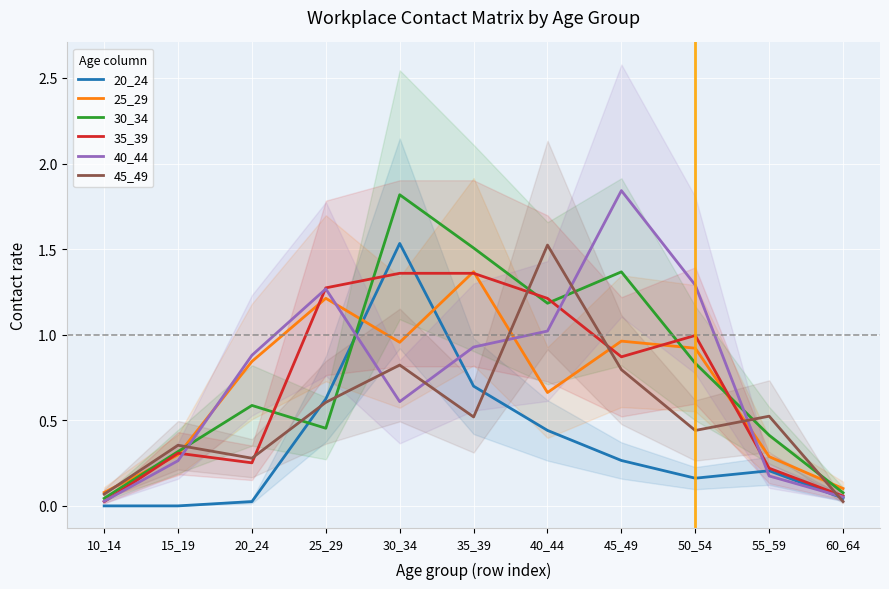

In 25_29, how many points are higher than both neighbors (excluding endpoints)?

3